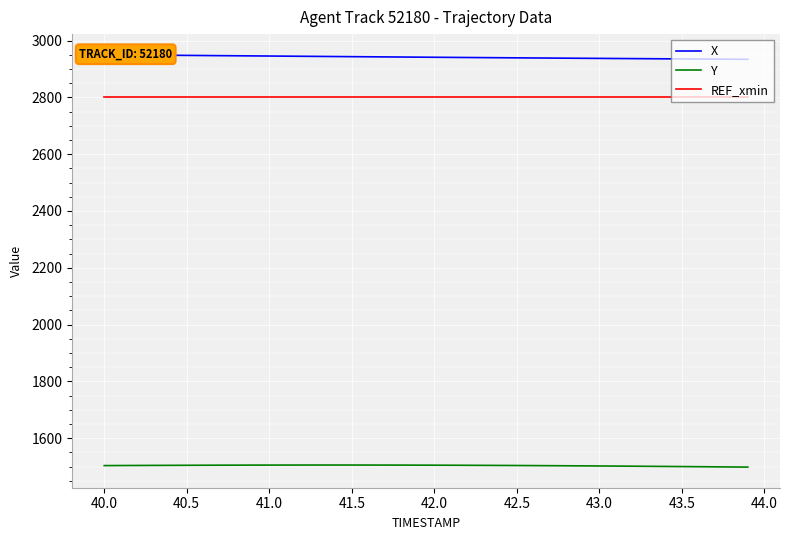

At how many categories does at least one series exceed 2578?

40